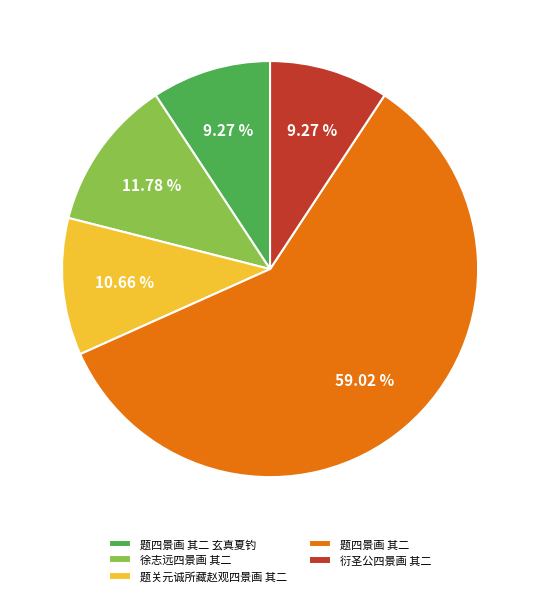

What is the largest slice in the pie chart?

题四景画 其二